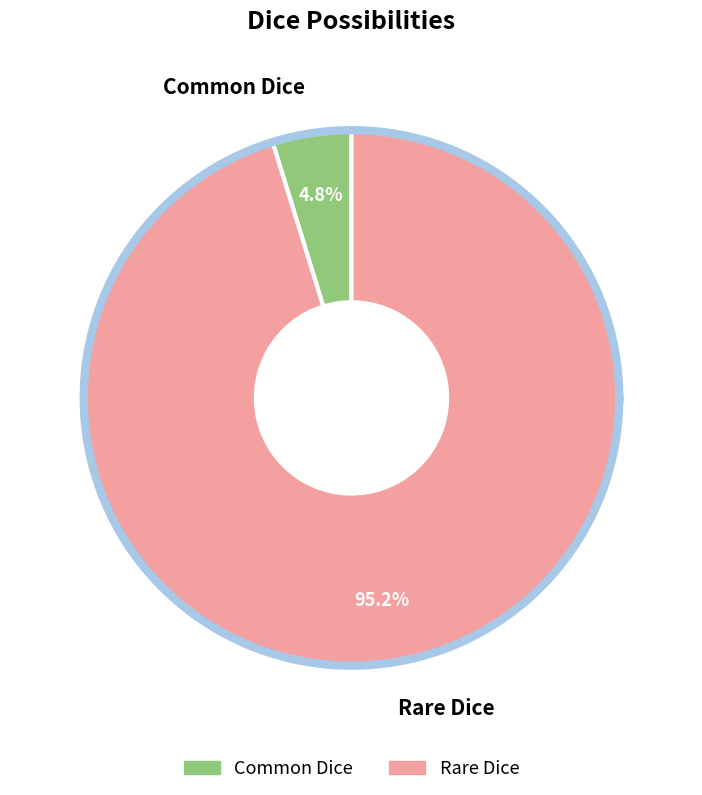

How many slices are in this pie chart?

2